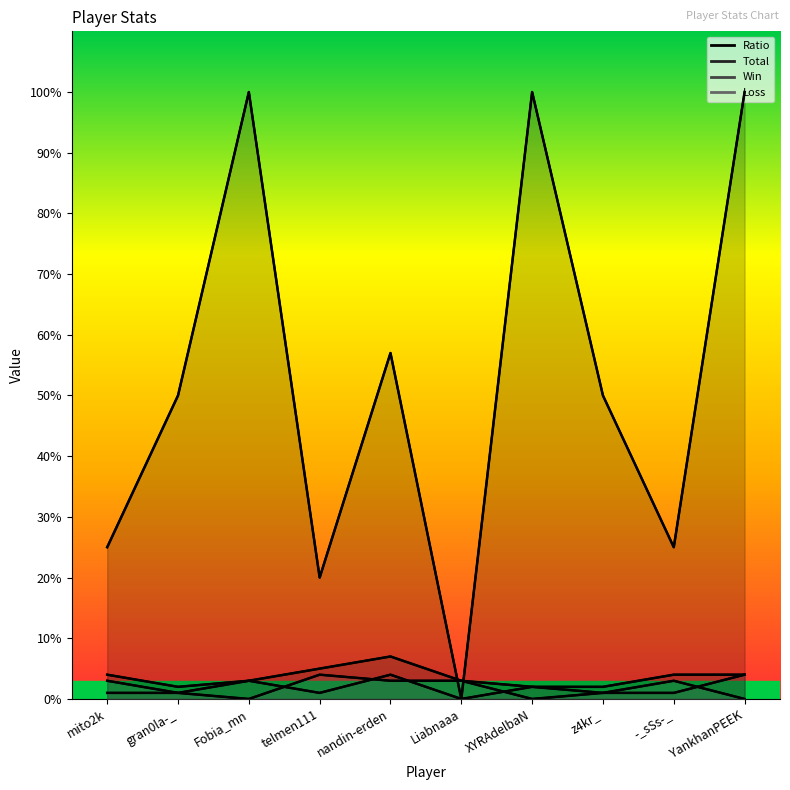

Rank the series by their maximum value, from highest to lowest.

Ratio, Total, Win, Loss